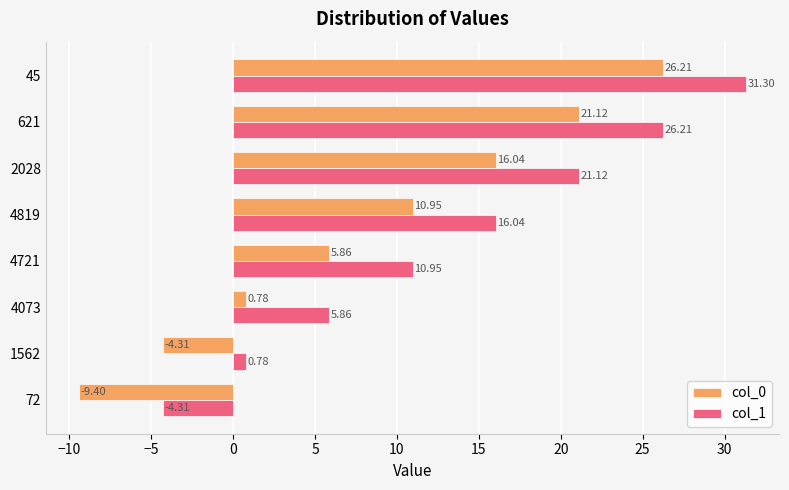

List the series in order of their peak value, lowest first.

col_0, col_1